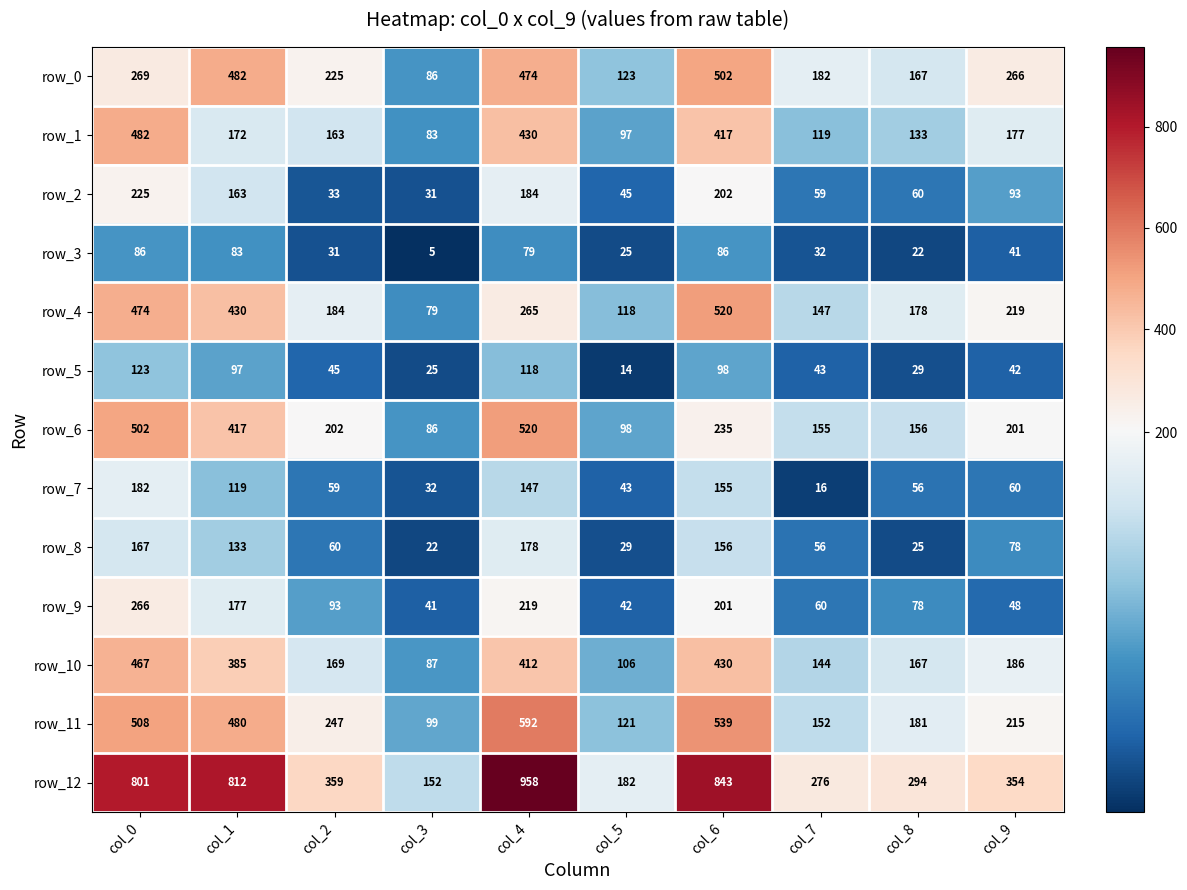

At which category does the chart reach its minimum across all series?

col_3